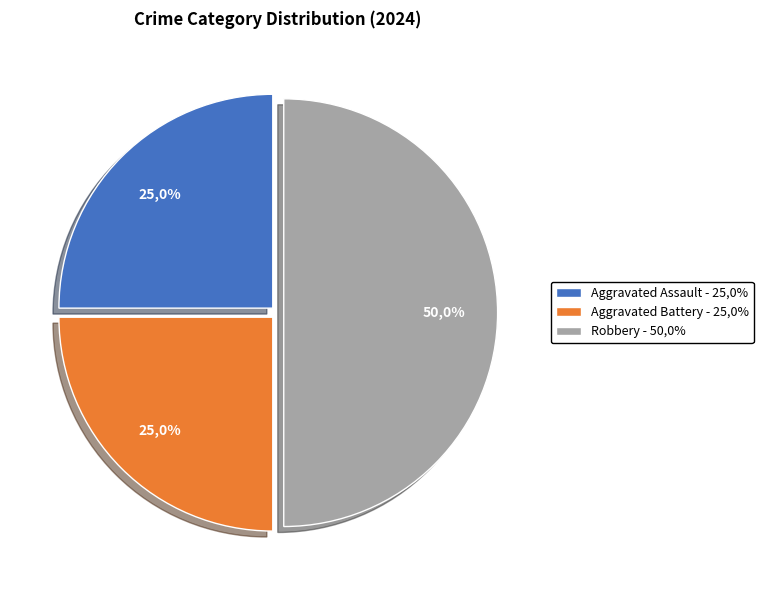

Combined, what portion of the pie is Aggravated Battery and Robbery?

75.0%